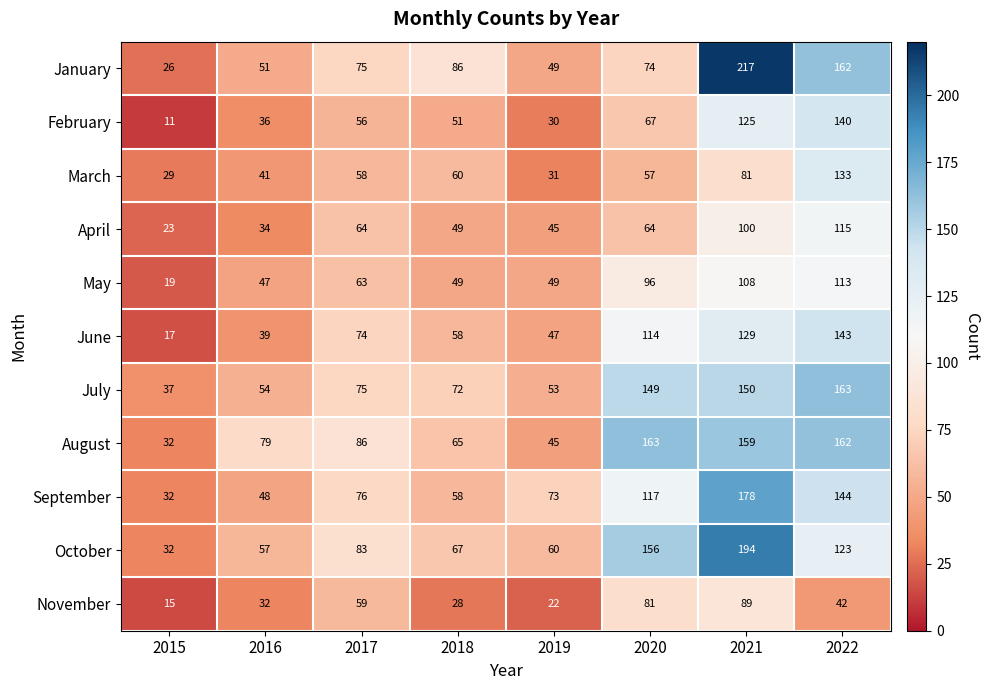

How many data points in January are less than 75?

4